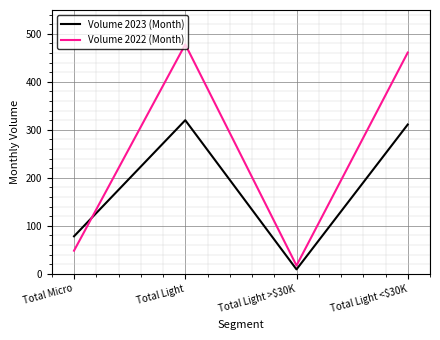

What is the difference between the highest and lowest values at Total Micro?

30